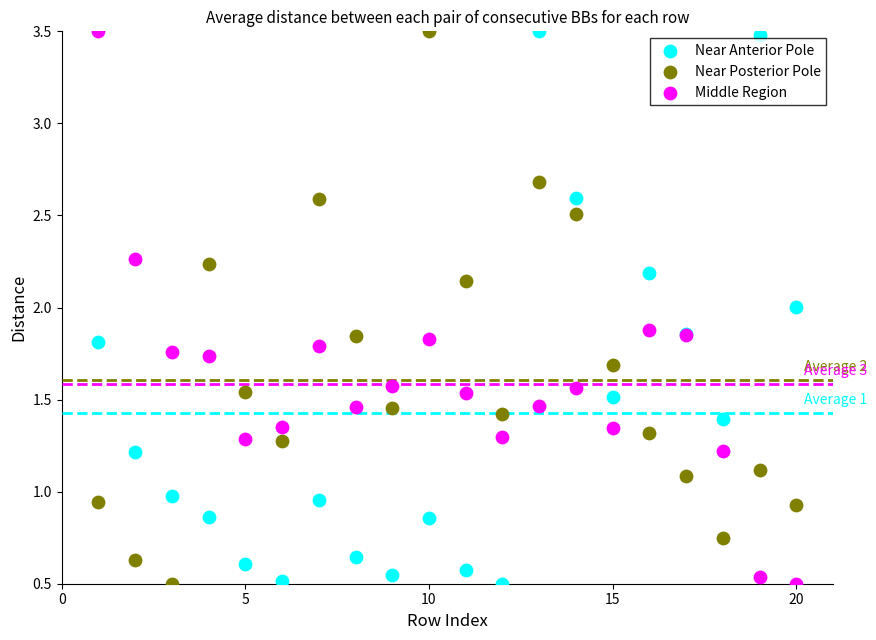

What is the X range (max minus min) for the scatter plot?

19.0